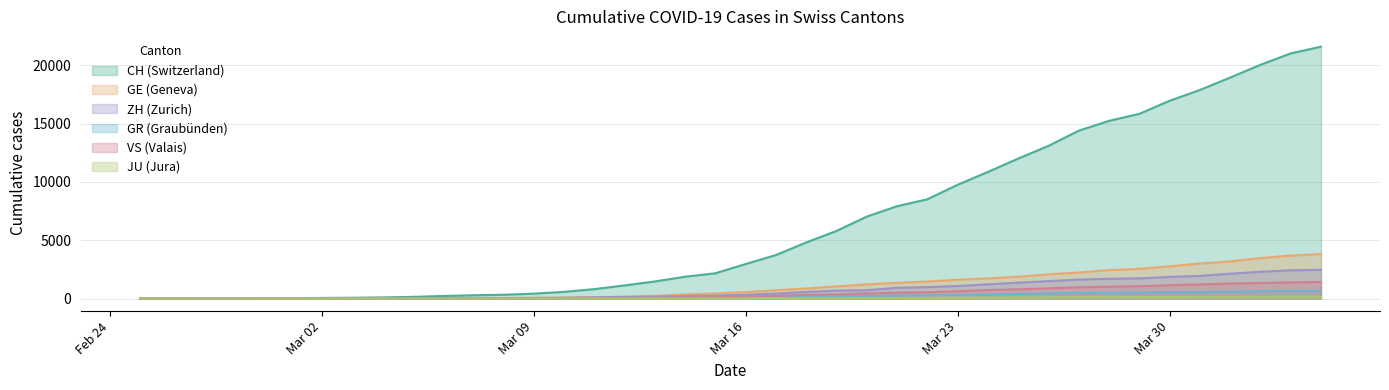

What is the sum of all ZH values?

29060